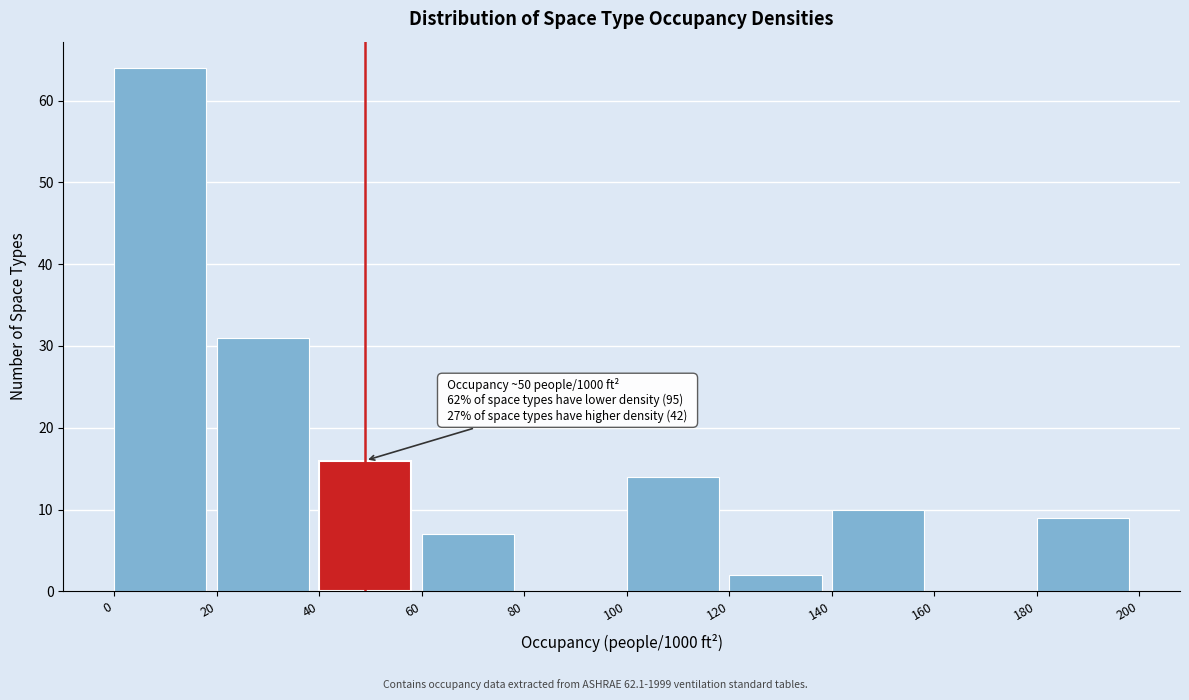

Which range on the x-axis has the tallest bar?

0 to 20